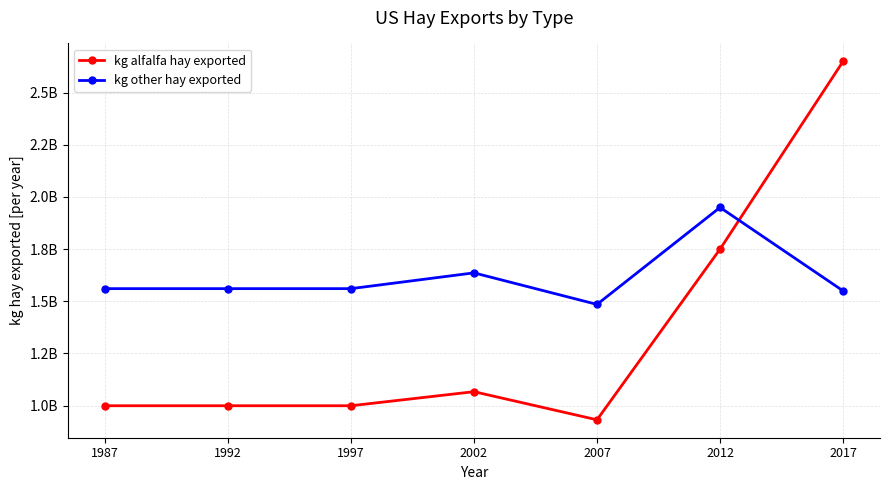

At how many categories does at least one series exceed 2561636611?

1